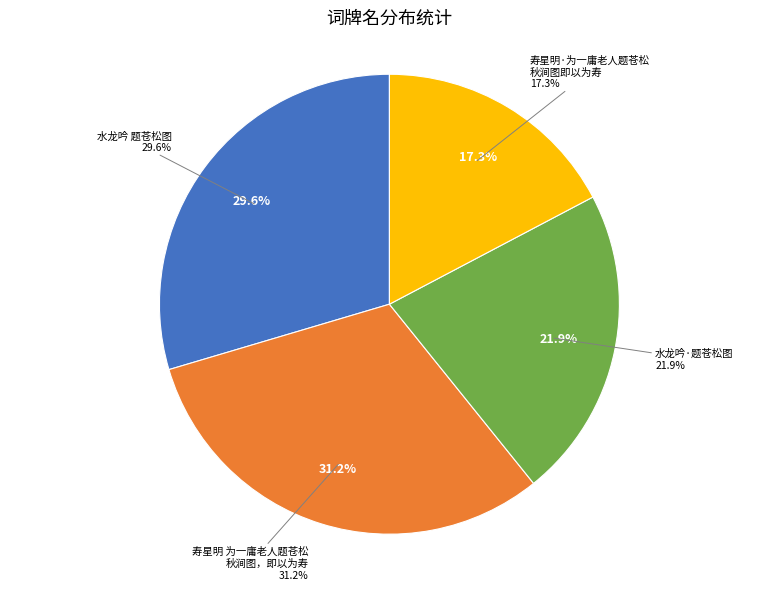

True or false: 寿星明 为一庸老人题苍松秋涧图，即以为寿 accounts for 31% of the total.

True